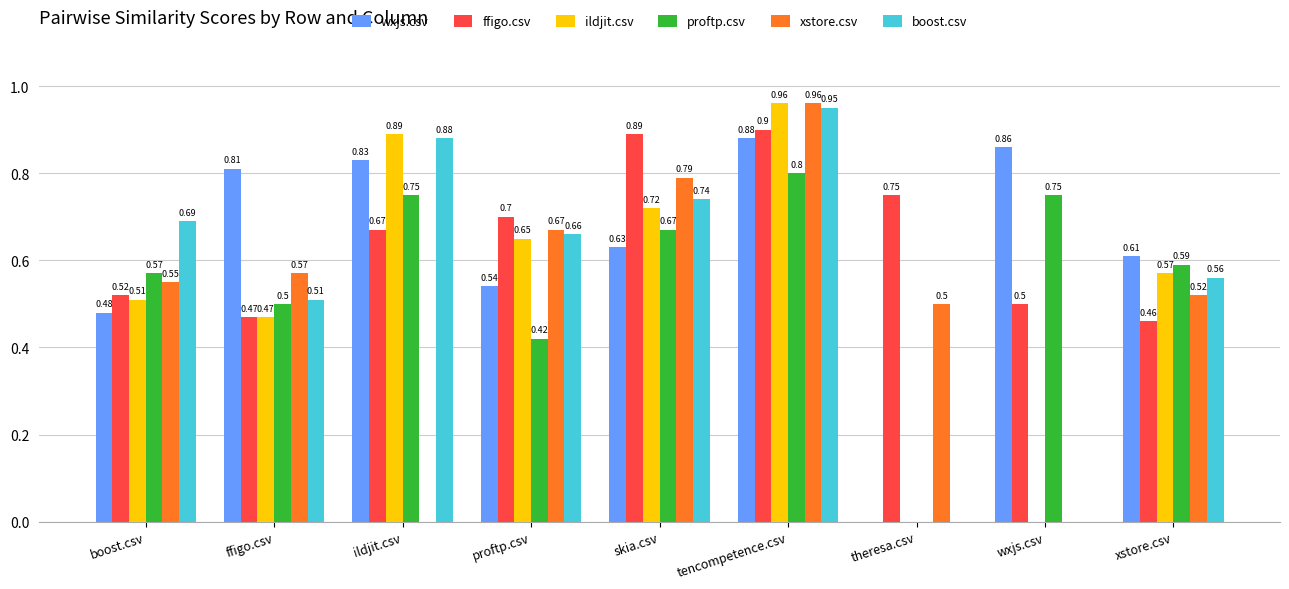

Are the bars horizontal?

No